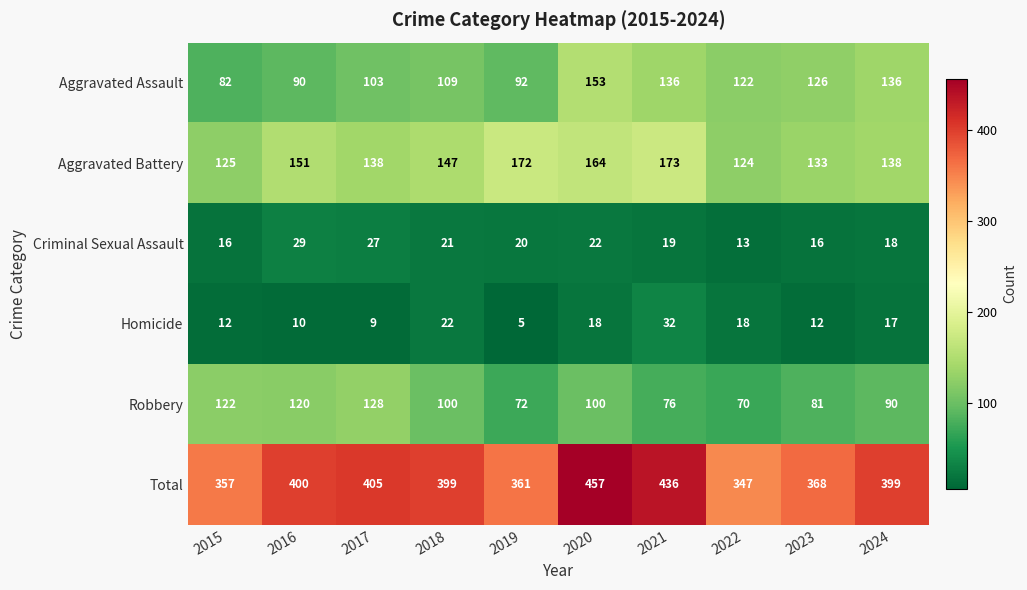

Where does the Aggravated Battery series first go above 147?

2016